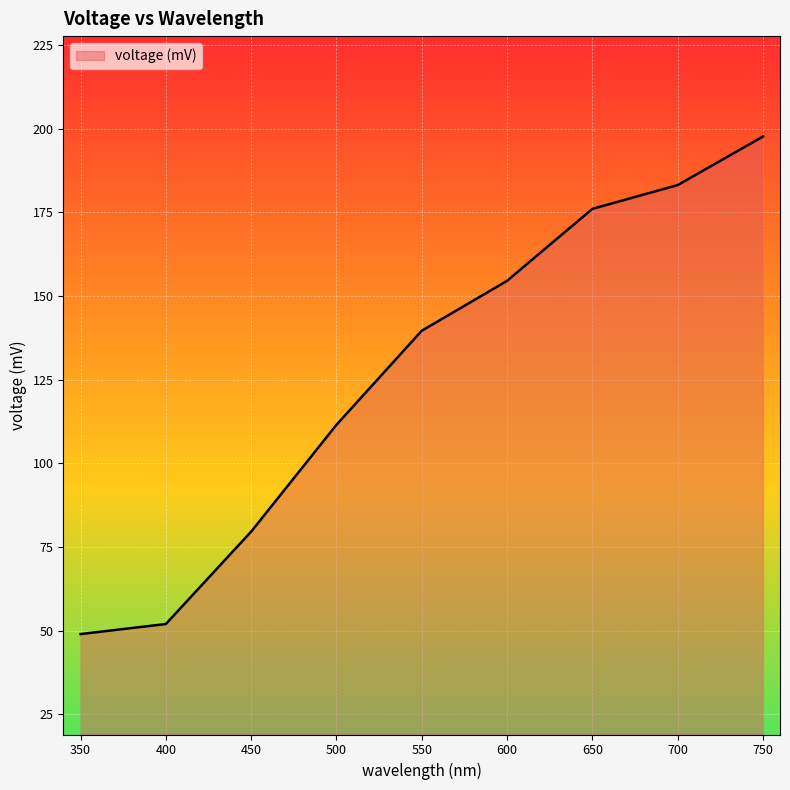

How many lines are shown in the chart?

1